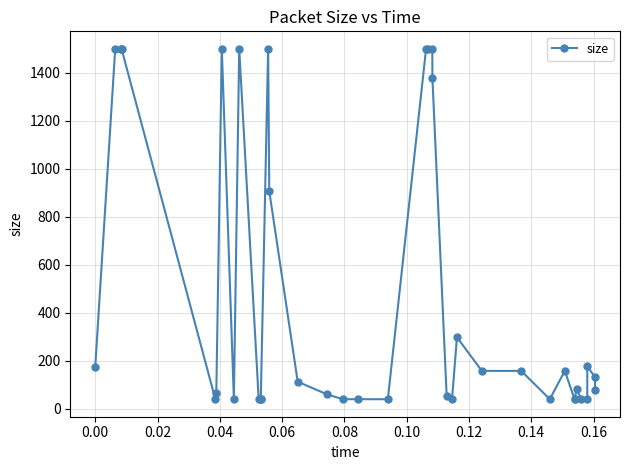

True or false: the data has more than 2 interior local peaks.

True